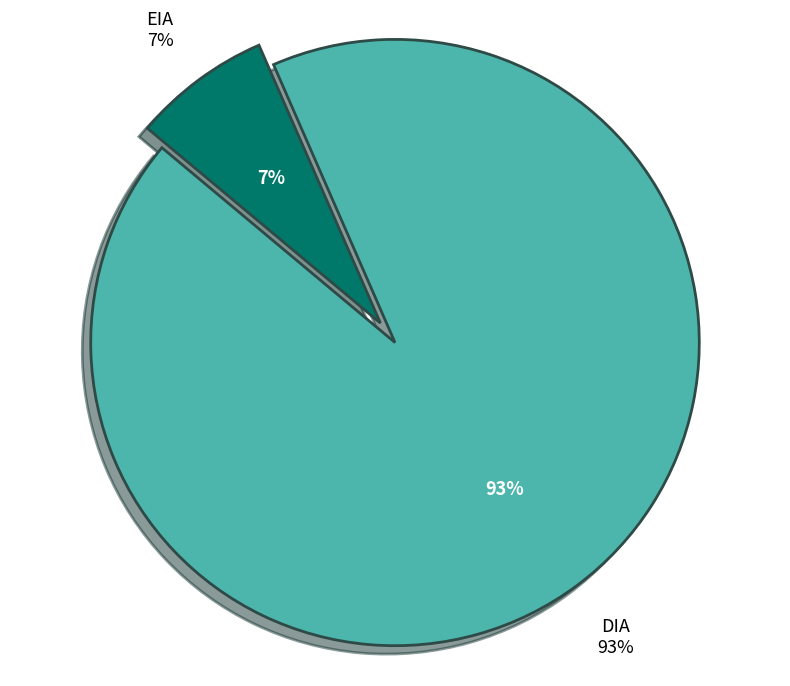

Does DIA represent more than half of the total?

Yes